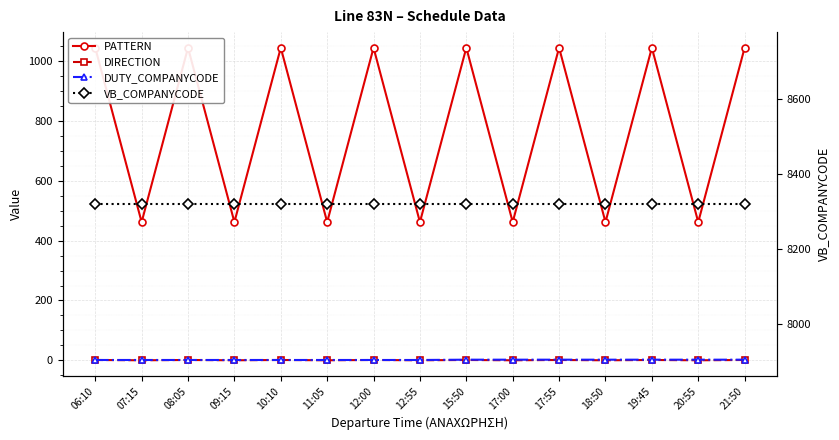

At which category is the sum across all series the highest?

15:50